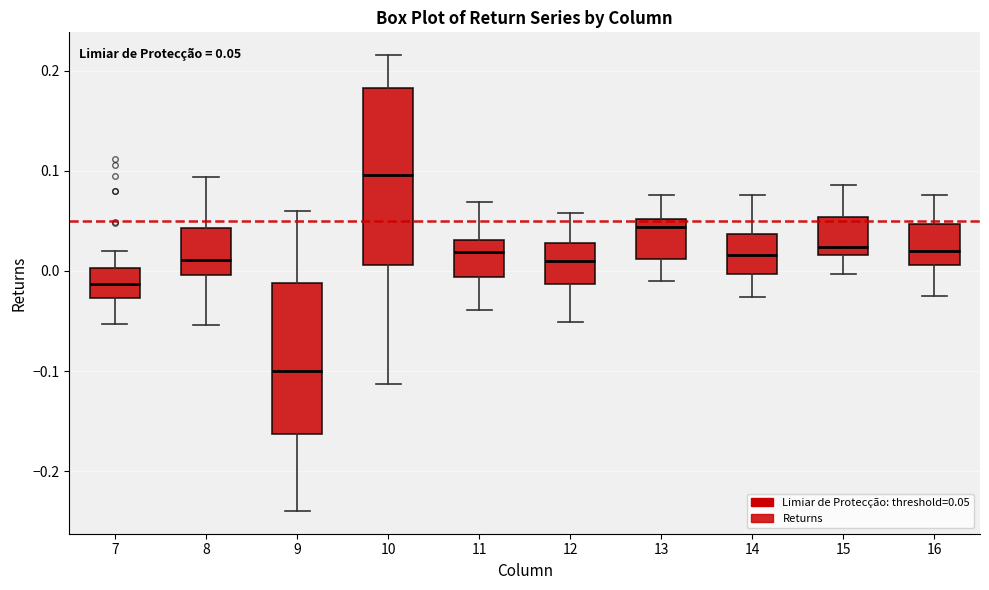

Which box has the highest median line?

10